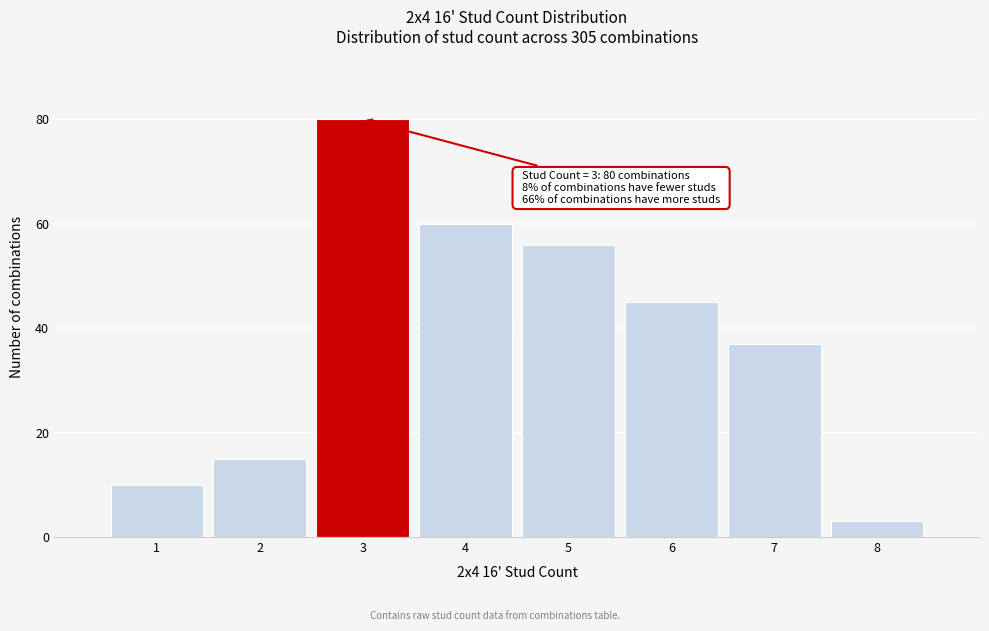

Reading right to left, what are all the values shown in this chart?

3	37	45	56	60	80	15	10